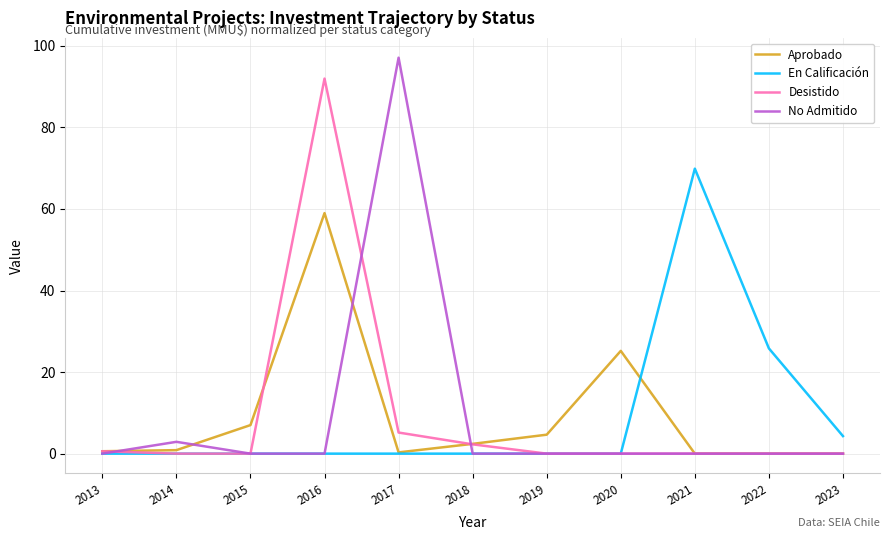

Which series has the largest range (max minus min)?

No Admitido